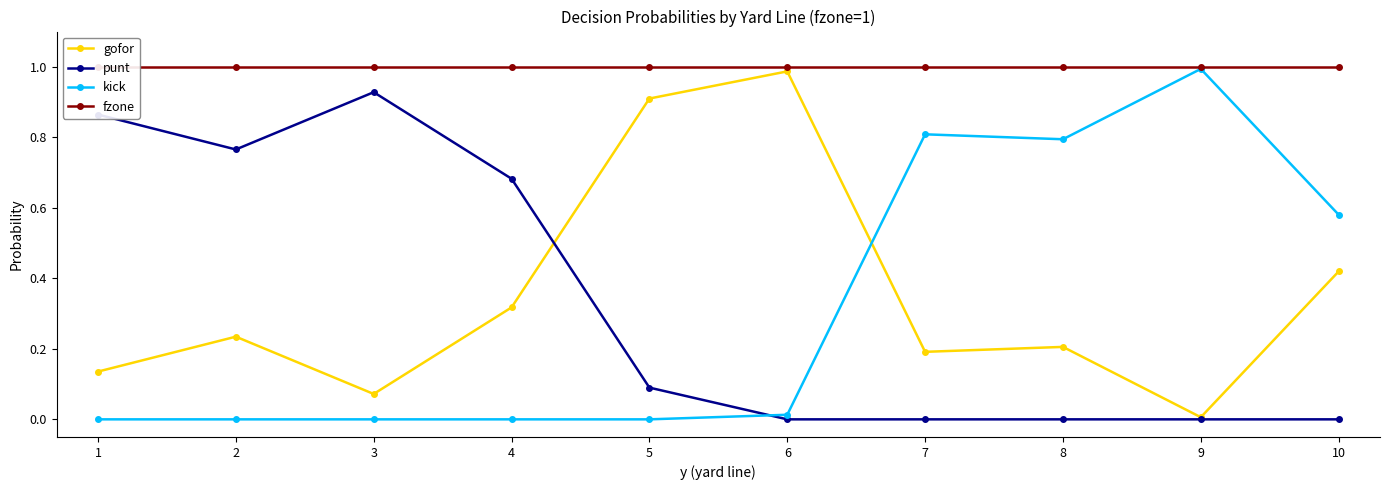

Reading right to left, list all the values displayed in this chart.

gofor: 10=0.4	9=0.0	8=0.2	7=0.2	6=1.0	5=0.9	4=0.3	3=0.1	2=0.2	1=0.1
punt: 10=0.0	9=0.0	8=0.0	7=0.0	6=0.0	5=0.1	4=0.7	3=0.9	2=0.8	1=0.9
kick: 10=0.6	9=1.0	8=0.8	7=0.8	6=0.0	5=0.0	4=0.0	3=0.0	2=0.0	1=0.0
fzone: 10=1.0	9=1.0	8=1.0	7=1.0	6=1.0	5=1.0	4=1.0	3=1.0	2=1.0	1=1.0